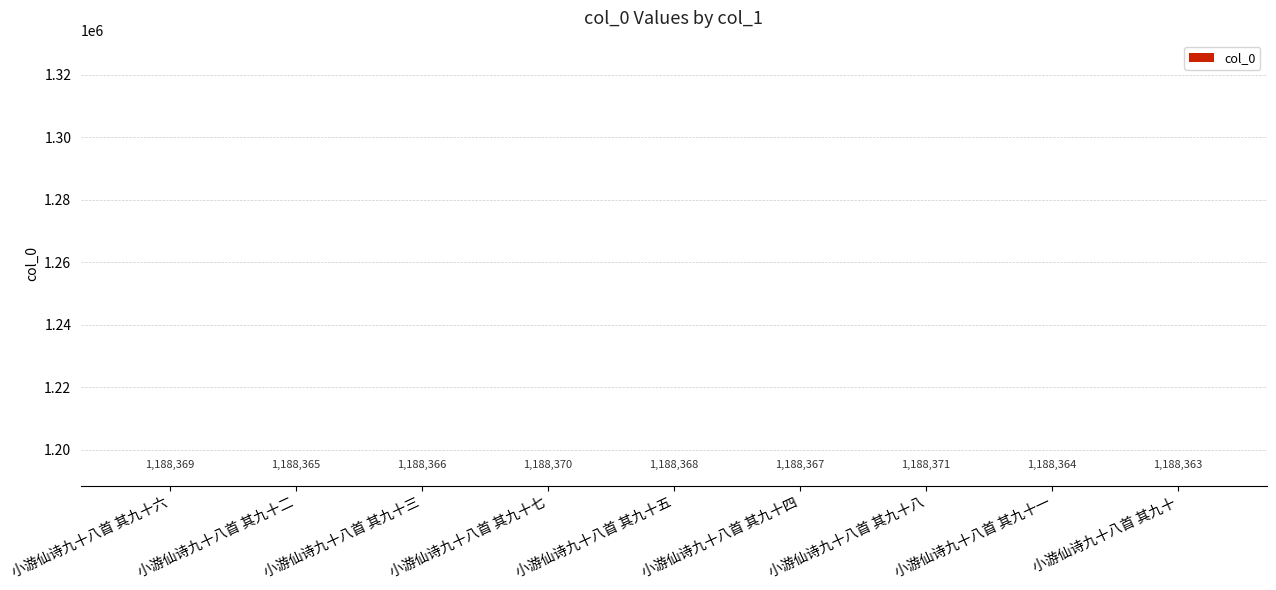

The chart shows a value of 457646 at 小游仙诗九十八首 其九十一. True or false?

False